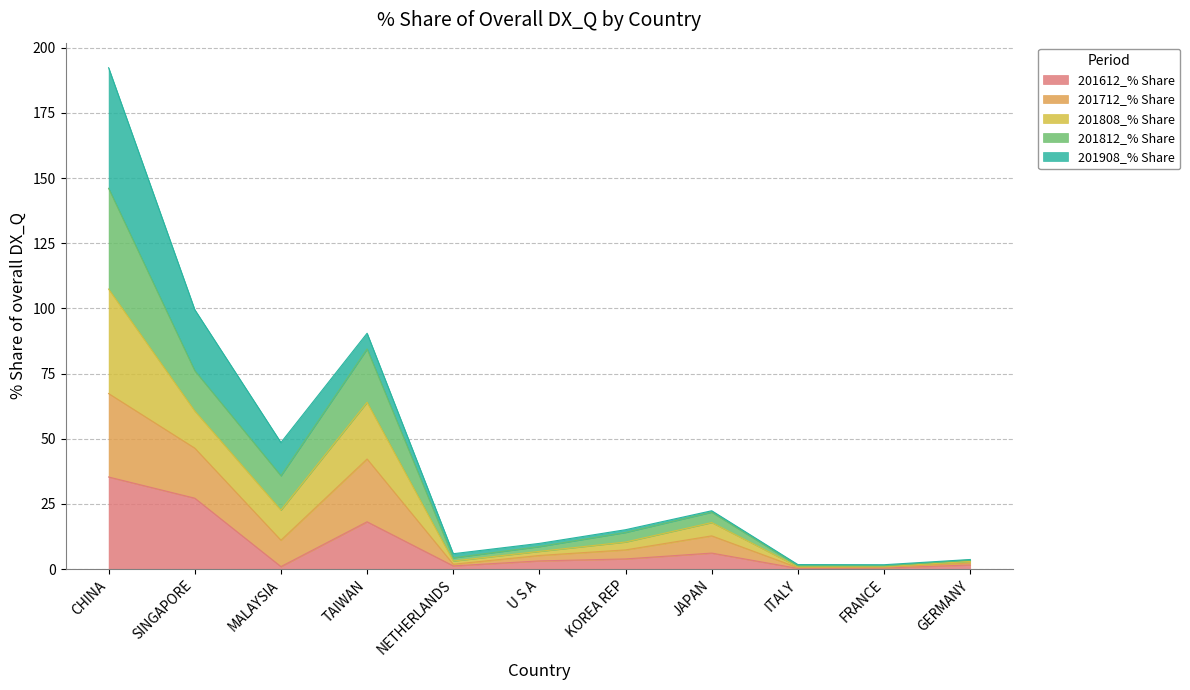

Which series has the largest total across all categories?

201812_% Share